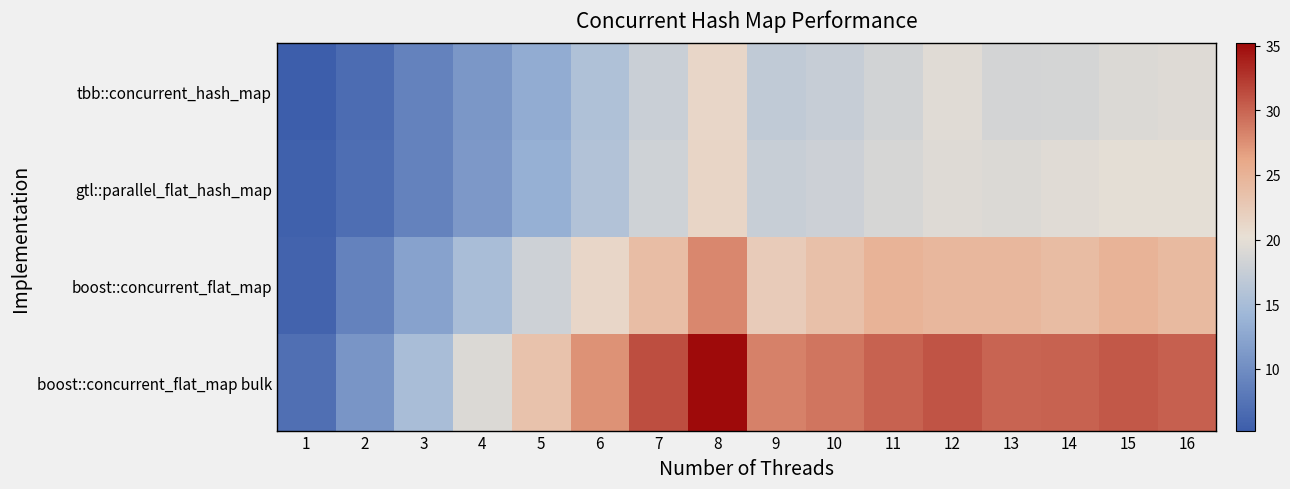

Reading left to right, list all the values displayed in this chart.

tbb::concurrent_hash_map: 1=5.2	2=6.7	3=8.9	4=11.1	5=13.1	6=15.6	7=17.7	8=21.2	9=17.0	10=17.5	11=18.4	12=19.6	13=18.5	14=18.6	15=19.3	16=19.5
gtl::parallel_flat_hash_map: 1=5.6	2=6.9	3=8.9	4=11.2	5=13.4	6=15.8	7=18.2	8=21.3	9=17.6	10=17.9	11=18.8	12=19.5	13=19.3	14=19.5	15=19.9	16=19.9
boost::concurrent_flat_map: 1=5.9	2=8.9	3=12.1	4=15.2	5=18.1	6=21.3	7=23.8	8=28.0	9=22.4	10=23.5	11=25.0	12=24.5	13=24.5	14=24.1	15=24.9	16=24.2
boost::concurrent_flat_map bulk: 1=7.0	2=10.8	3=15.1	4=19.2	5=23.3	6=27.4	7=31.2	8=35.2	9=28.3	10=29.0	11=30.1	12=30.9	13=30.0	14=30.1	15=30.6	16=30.2